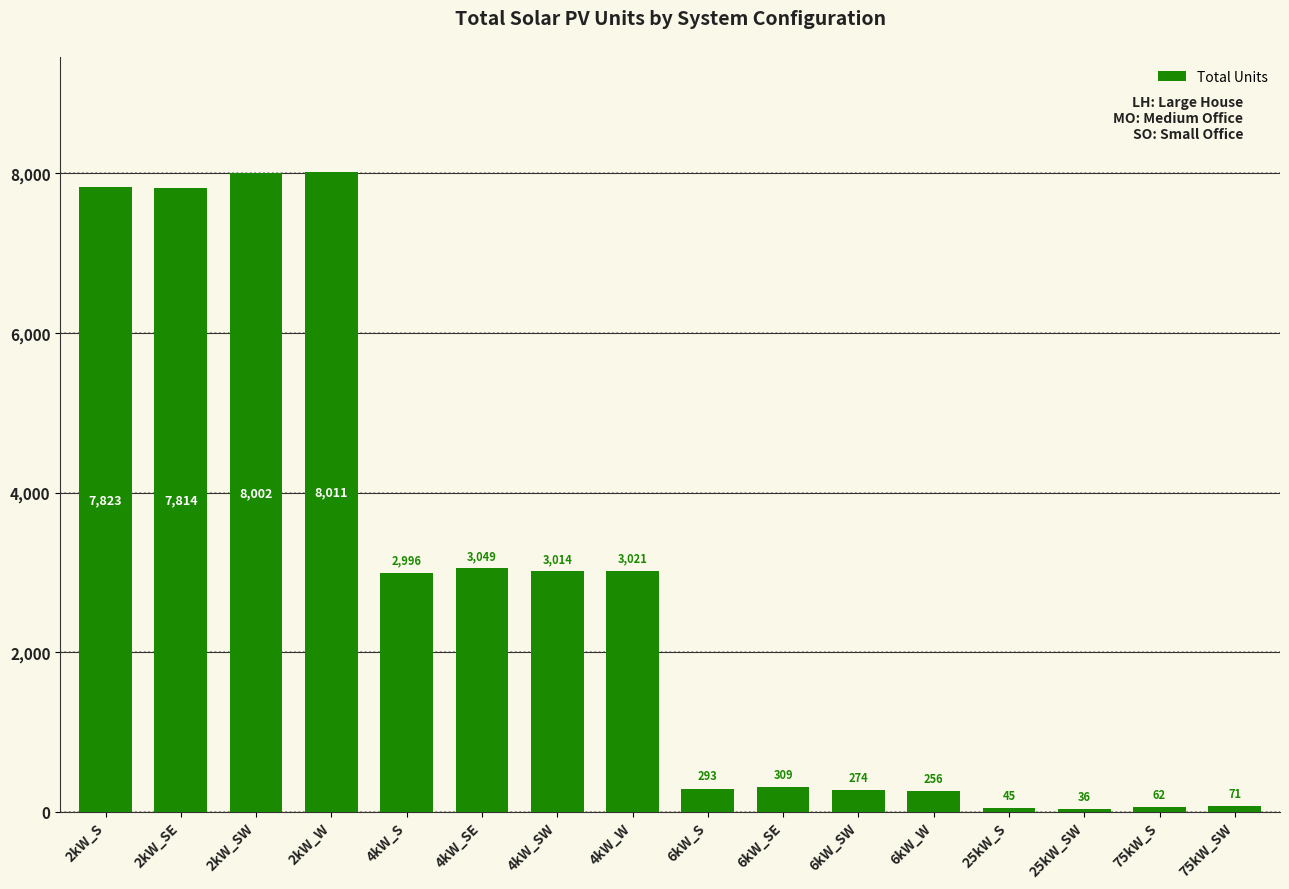

At which category does the chart reach its minimum across all series?

25kW_SW